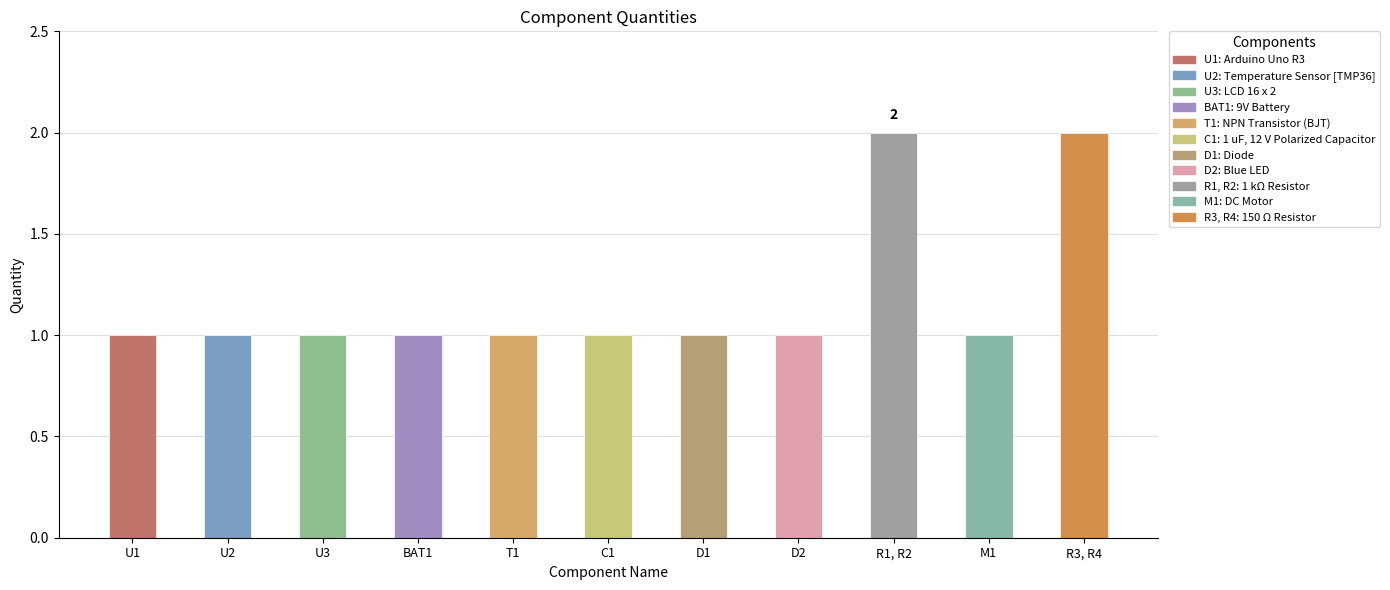

Count the number of data series in this chart.

1